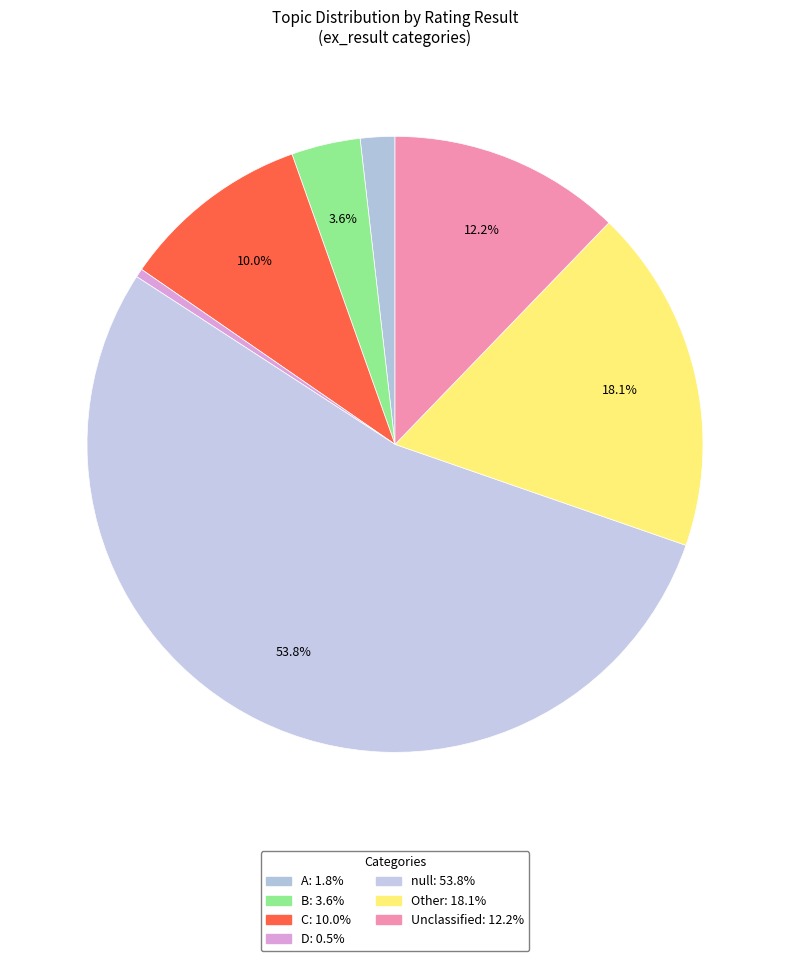

Count the number of slices in the pie.

7